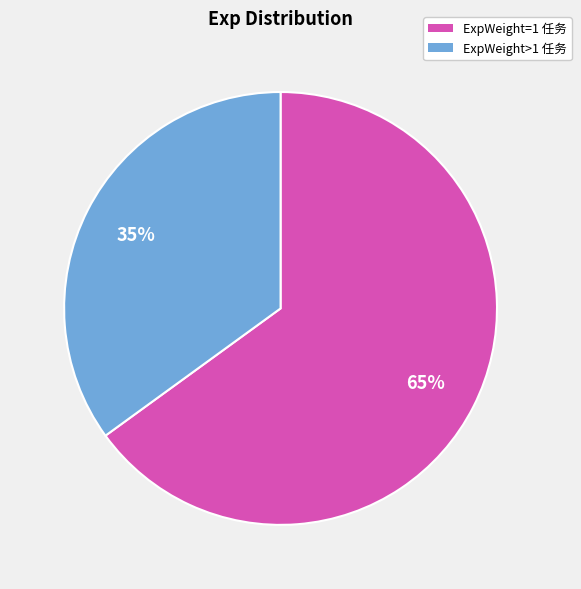

Rank the categories by value from lowest to highest.

ExpWeight>1 任务, ExpWeight=1 任务